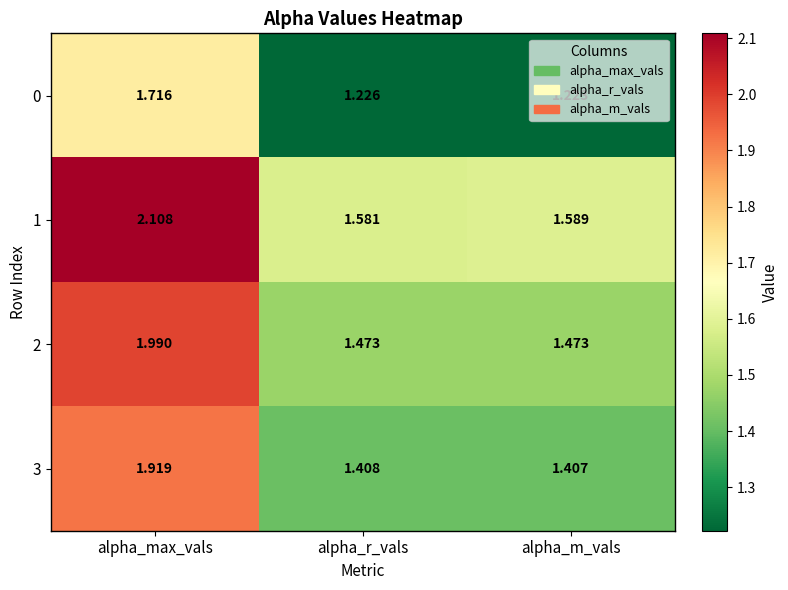

What is the maximum value shown in the chart?

2.1